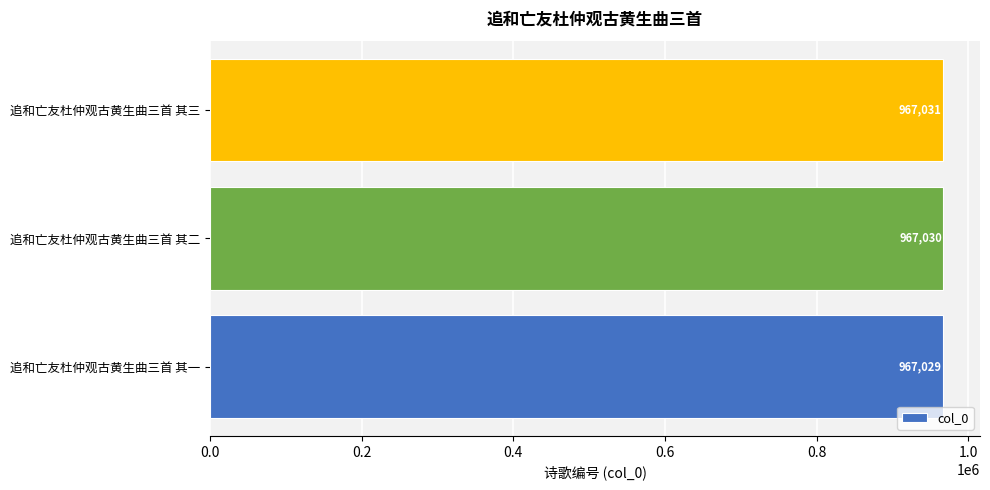

What is the ratio of the value at 追和亡友杜仲观古黄生曲三首 其二 to the value at 追和亡友杜仲观古黄生曲三首 其一?

1.0